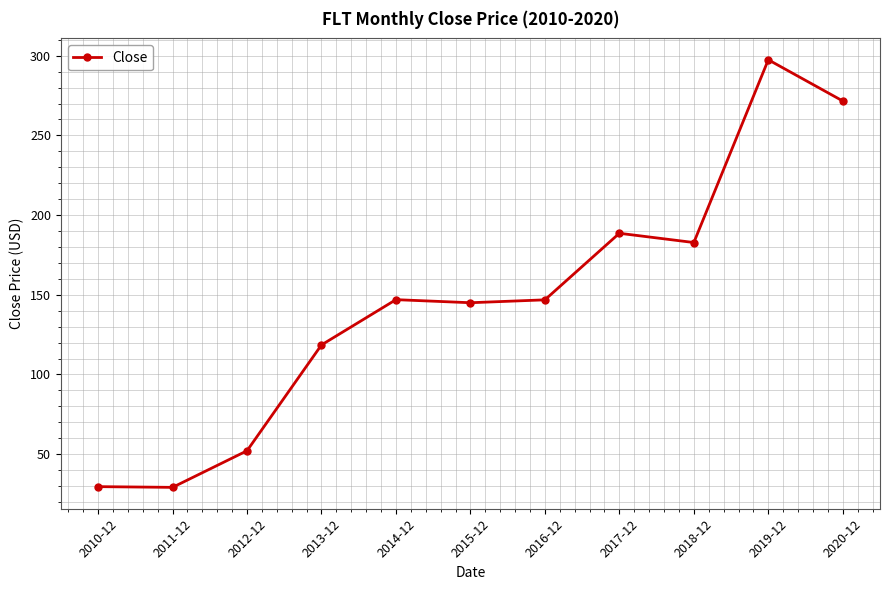

What is the change in value from 2012-12 to 2017-12?

+136.4